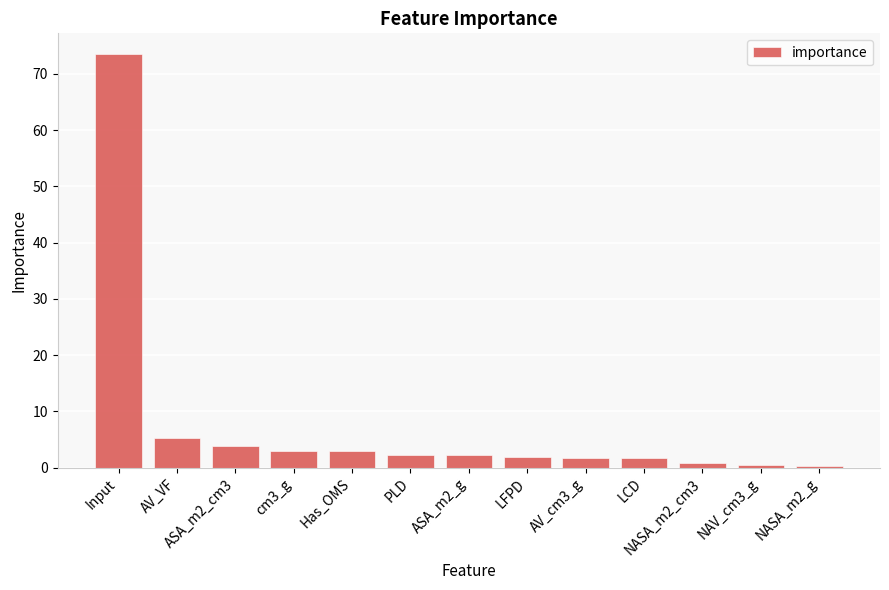

The chart shows a value of 2.9 at cm3_g. True or false?

True